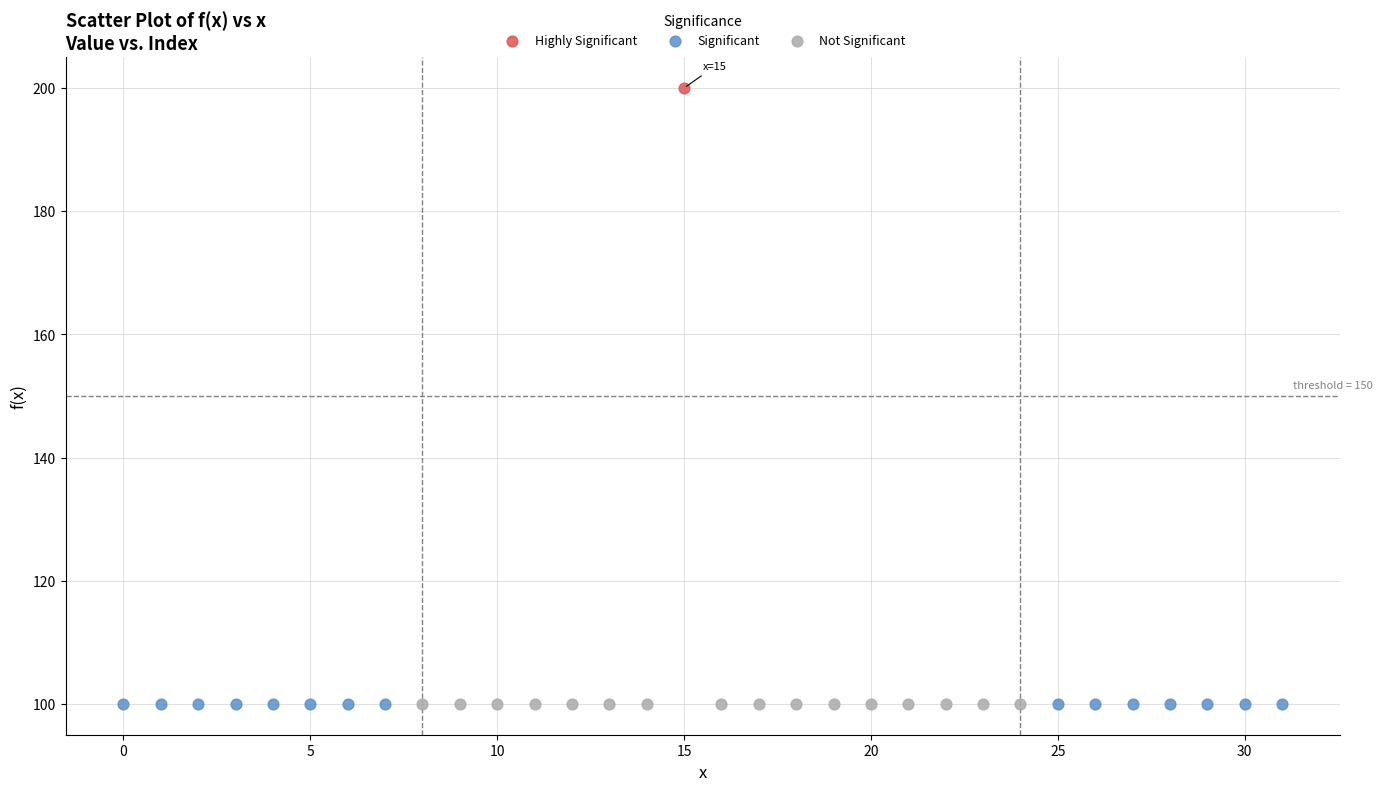

Which series contains the highest Y value?

Highly Significant